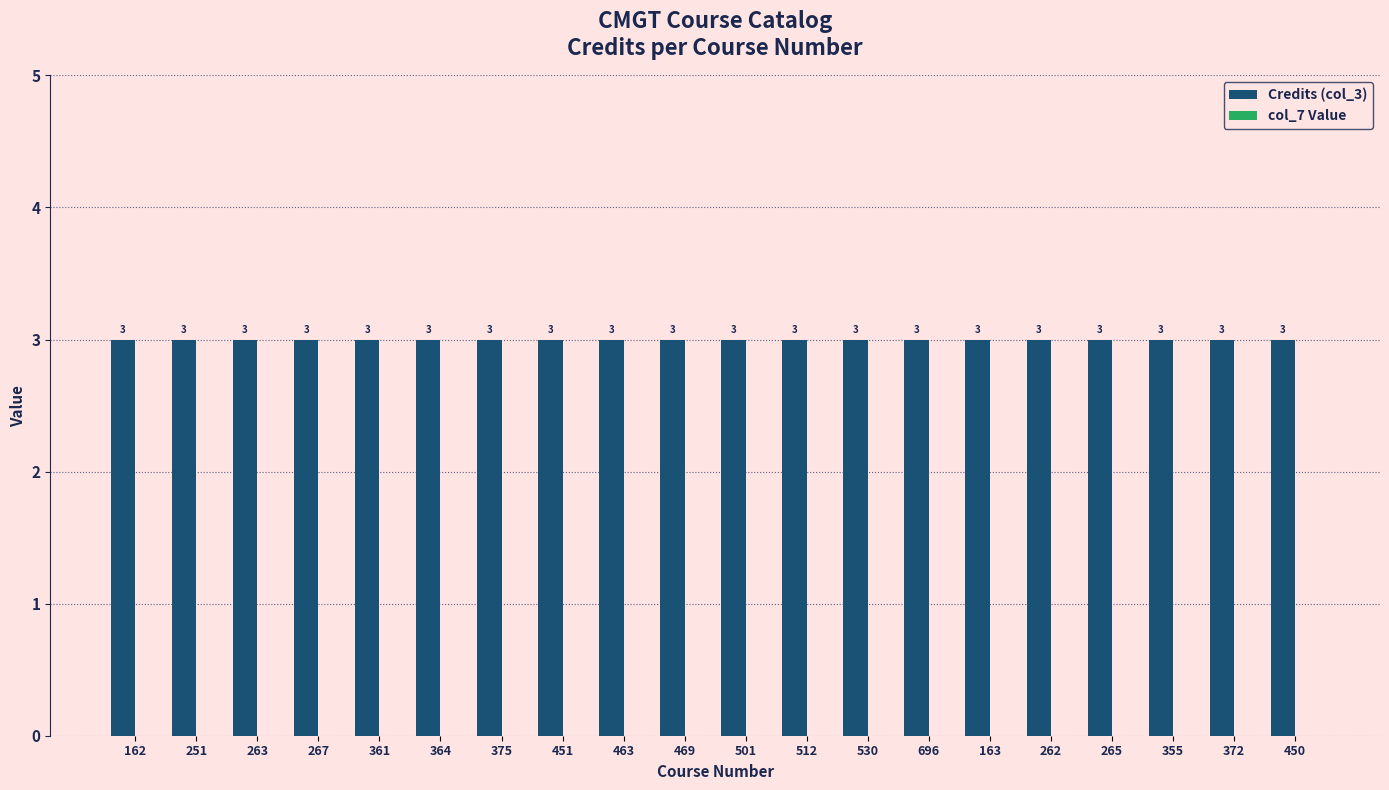

Reading left to right, transcribe all the data shown in this chart.

Credits (col_3): 162=3	251=3	263=3	267=3	361=3	364=3	375=3	451=3	463=3	469=3	501=3	512=3	530=3	696=3	163=3	262=3	265=3	355=3	372=3	450=3
col_7 Value: 162=0	251=0	263=0	267=0	361=0	364=0	375=0	451=0	463=0	469=0	501=0	512=0	530=0	696=0	163=0	262=0	265=0	355=0	372=0	450=0